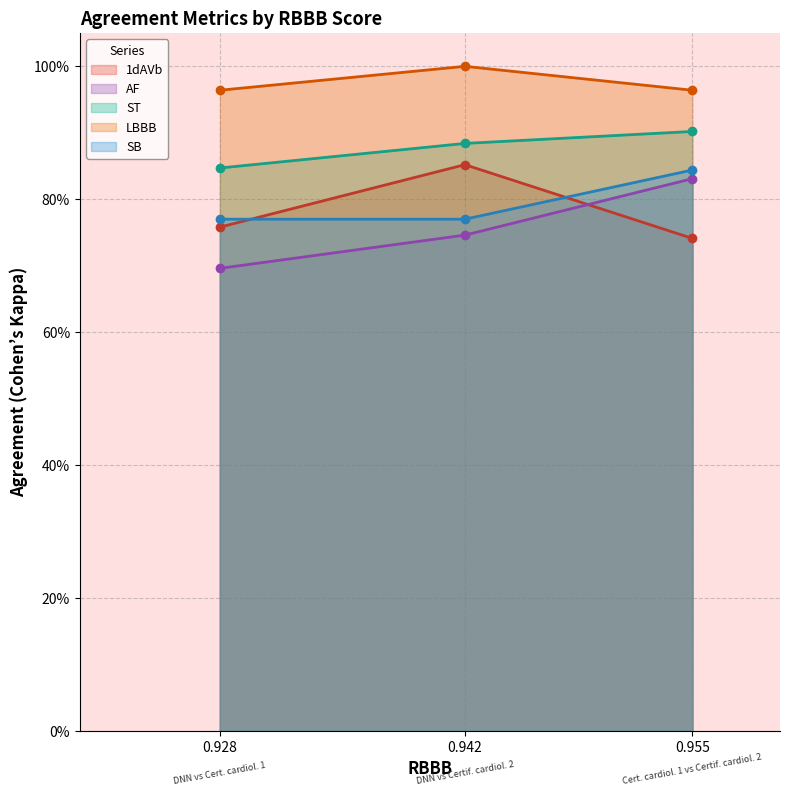

Which category has the lowest value across all series?

0.928